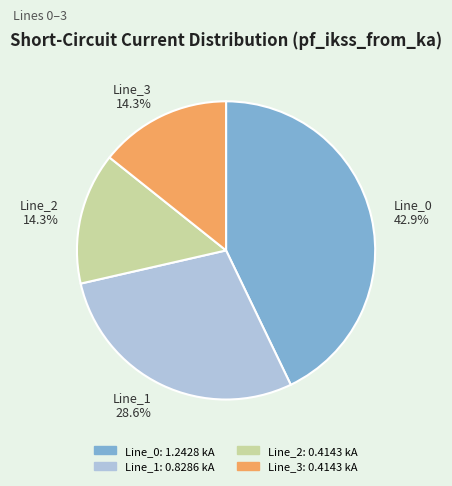

To the nearest percent, what percentage of the pie is Line_0?

43%